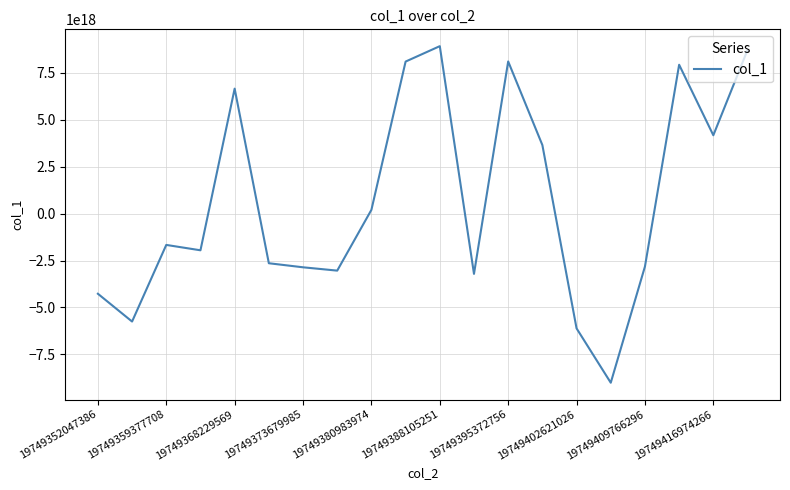

Does the chart display data point markers on the line(s)?

No